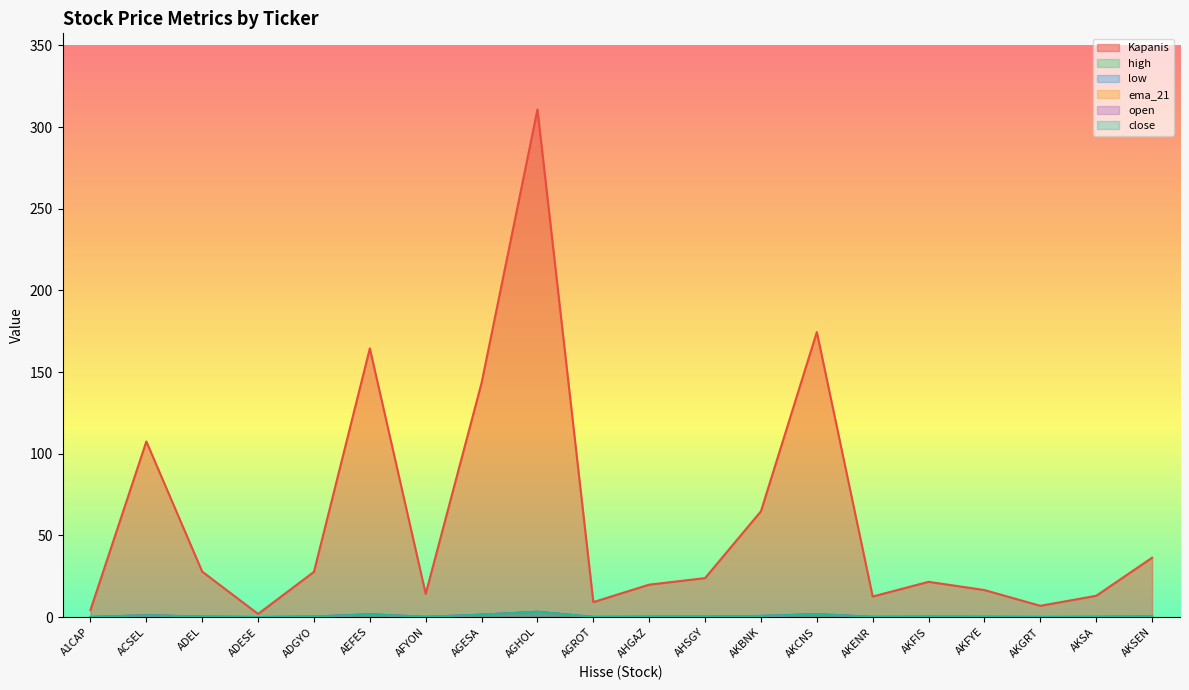

At which category is the sum across all series the highest?

AGHOL